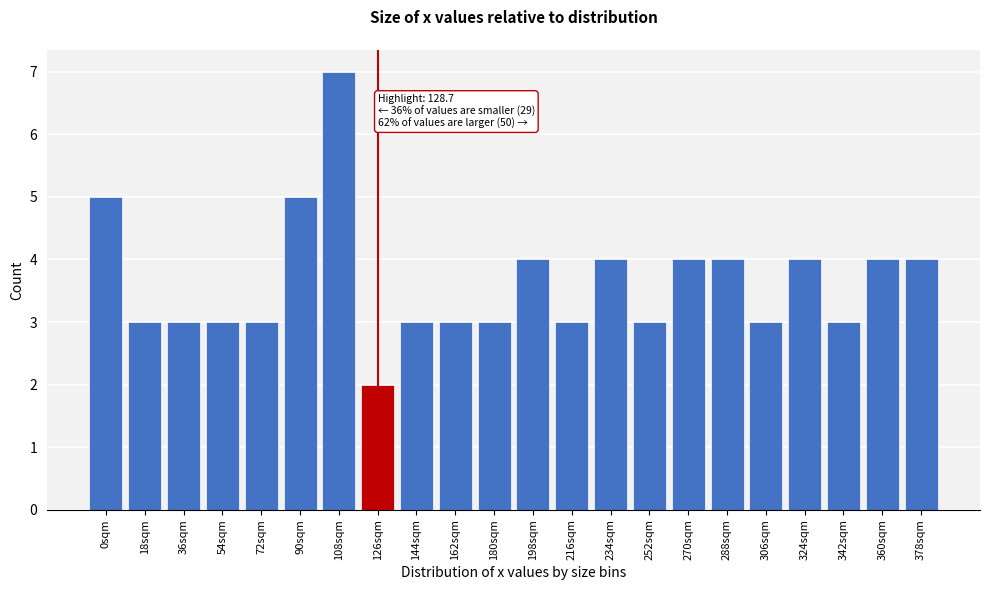

Reading left to right, list all the values displayed in this chart.

0sqm=5	18sqm=3	36sqm=3	54sqm=3	72sqm=3	90sqm=5	108sqm=7	126sqm=2	144sqm=3	162sqm=3	180sqm=3	198sqm=4	216sqm=3	234sqm=4	252sqm=3	270sqm=4	288sqm=4	306sqm=3	324sqm=4	342sqm=3	360sqm=4	378sqm=4